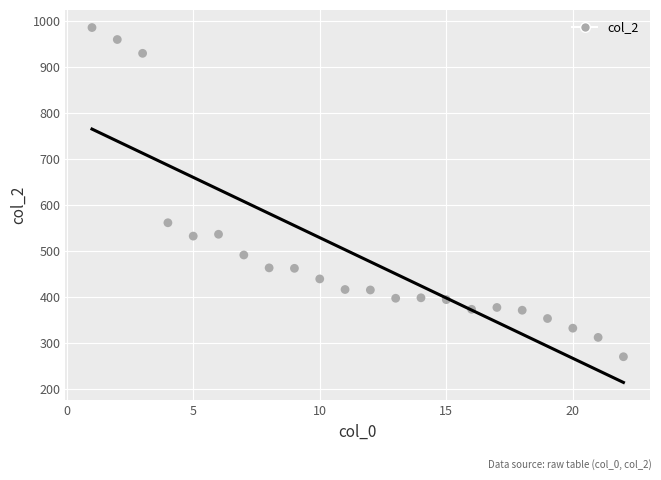

What Y value in the scatter plot is closest to 627?

561